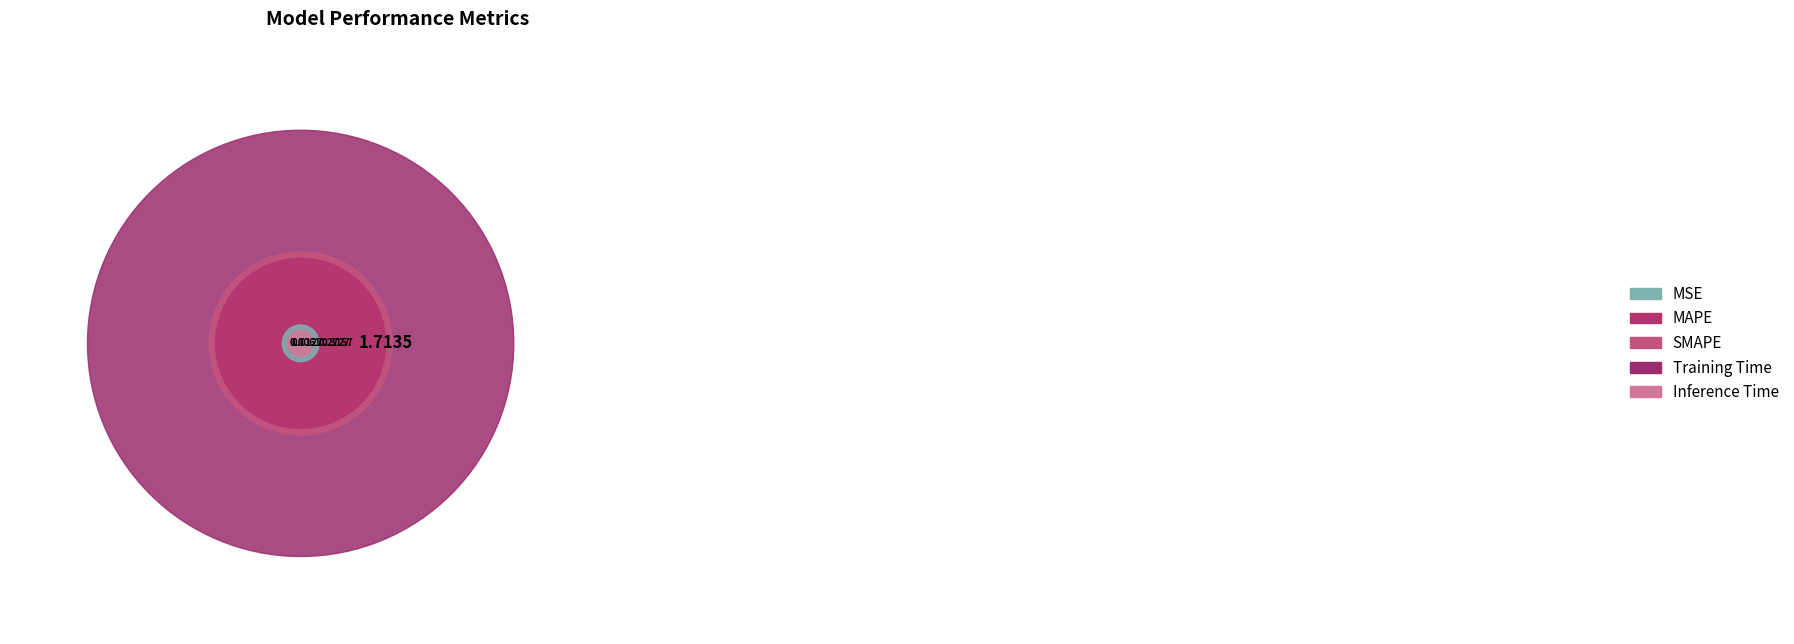

The Training Time slice represents 74% of the pie. True or false?

True